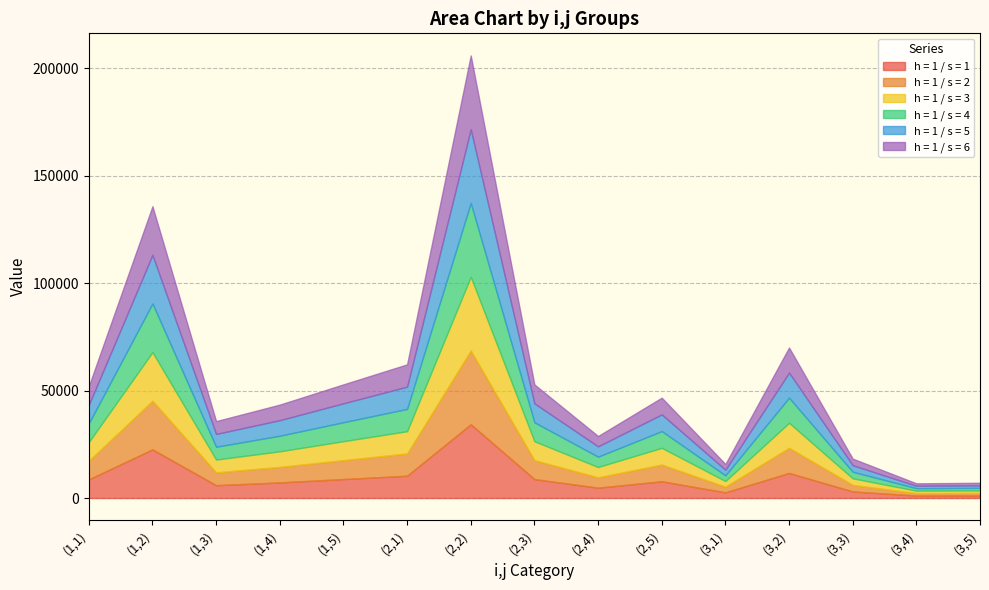

Reading left to right, extract all data points from this chart.

h = 1 / s = 1: 8672.2	22618.2	5961.0	7241.6	8810.8	10360.7	34306.0	8803.8	4806.8	7779.3	2634.2	11664.7	3053.4	1139.2	1181.5
h = 1 / s = 2: 8672.2	22618.2	5961.0	7241.6	8810.8	10360.7	34306.0	8803.8	4806.8	7779.3	2634.2	11664.7	3053.4	1139.2	1181.5
h = 1 / s = 3: 8672.2	22618.2	5961.0	7241.6	8810.8	10360.7	34306.0	8803.8	4806.8	7779.3	2634.2	11664.7	3053.4	1139.2	1181.5
h = 1 / s = 4: 8672.2	22618.2	5961.0	7241.6	8810.8	10360.7	34306.0	8803.8	4806.8	7779.3	2634.2	11664.7	3053.4	1139.2	1181.5
h = 1 / s = 5: 8672.2	22618.2	5961.0	7241.6	8810.8	10360.7	34306.0	8803.8	4806.8	7779.3	2634.2	11664.7	3053.4	1139.2	1181.5
h = 1 / s = 6: 8672.2	22618.2	5961.0	7241.6	8810.8	10360.7	34306.0	8803.8	4806.8	7779.3	2634.2	11664.7	3053.4	1139.2	1181.5